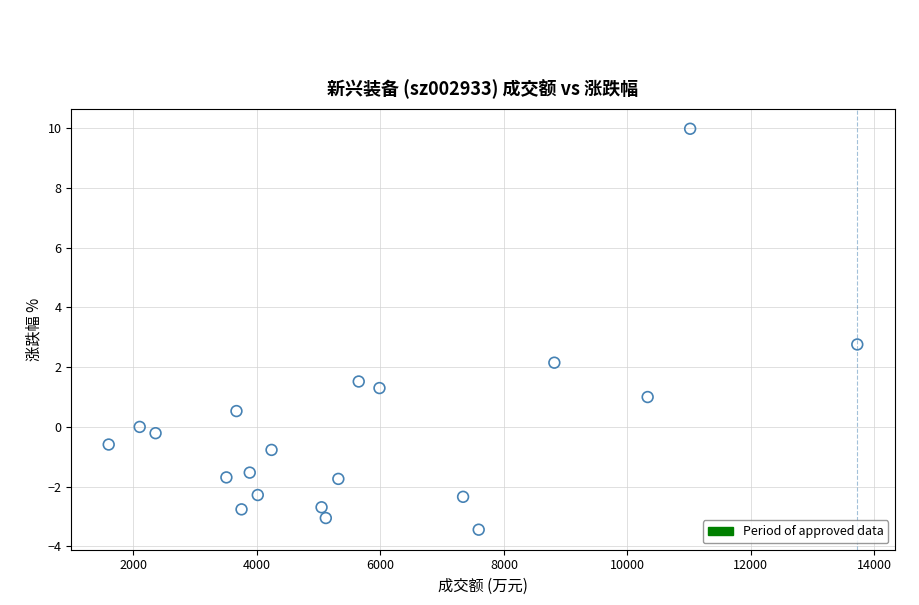

What is the range of X values (max minus min)?

12123.0